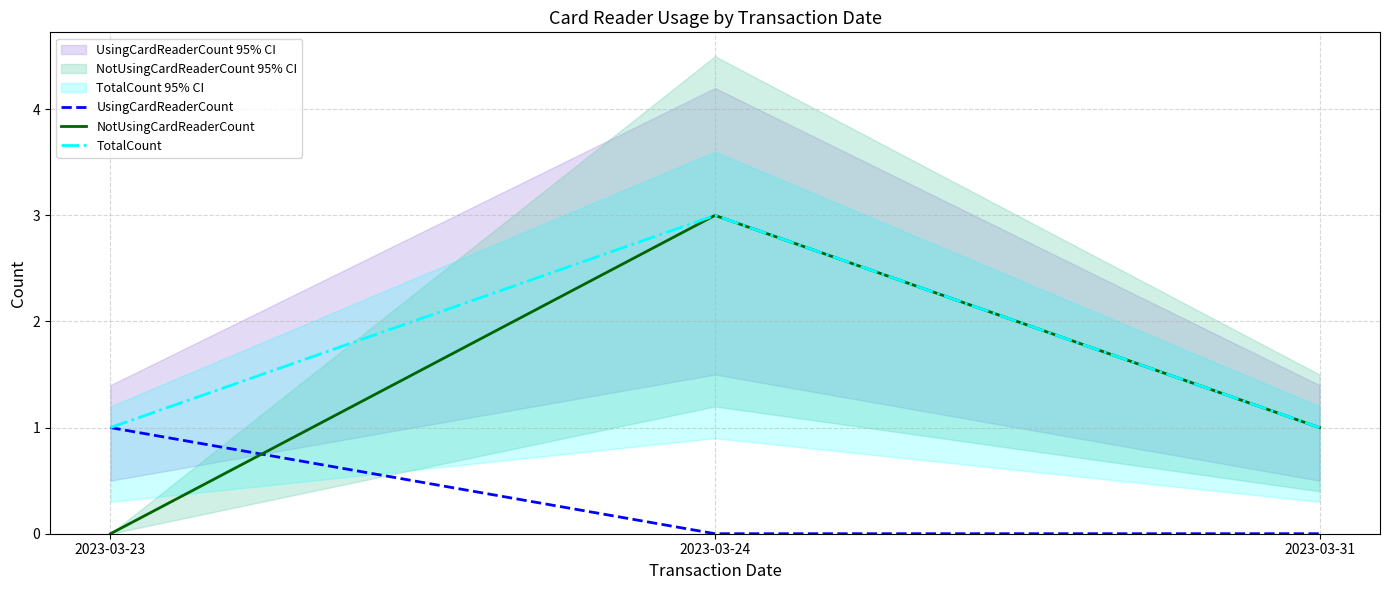

What is the difference between the maximum and second lowest values in the UsingCardReaderCount series?

1